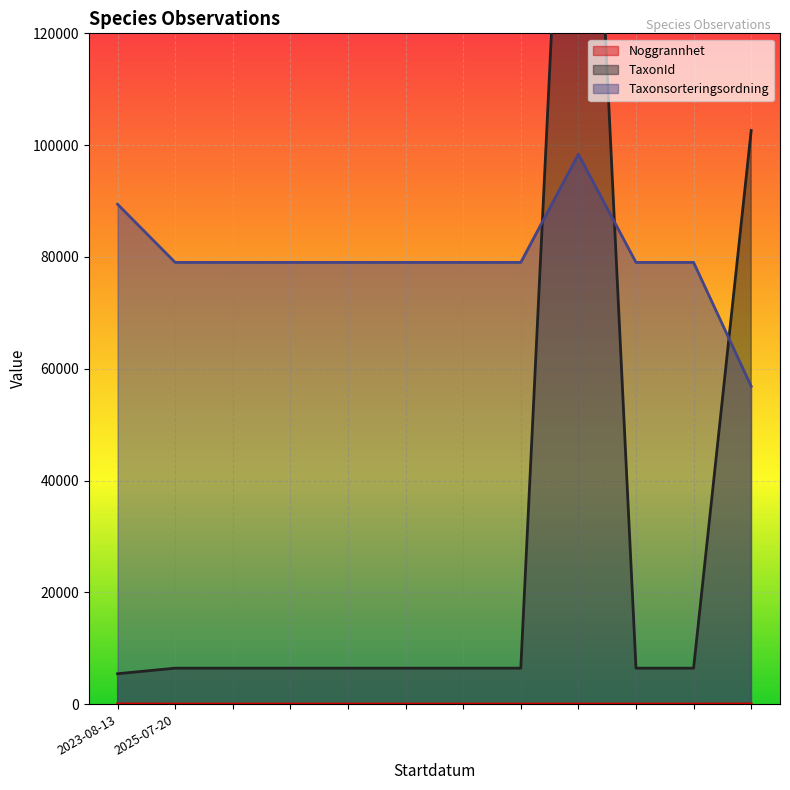

How many distinct data groups are displayed?

3